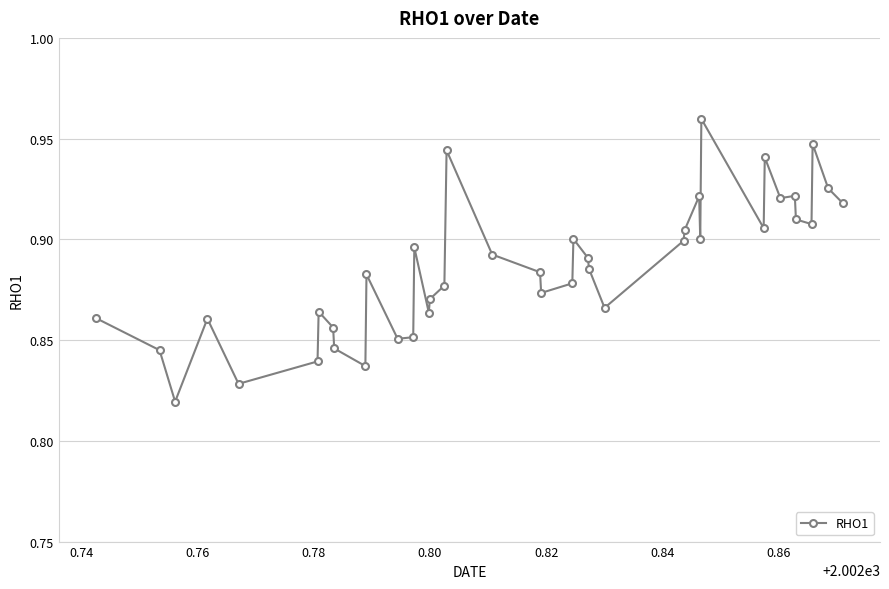

True or false: the data has more than 2 interior local peaks.

True